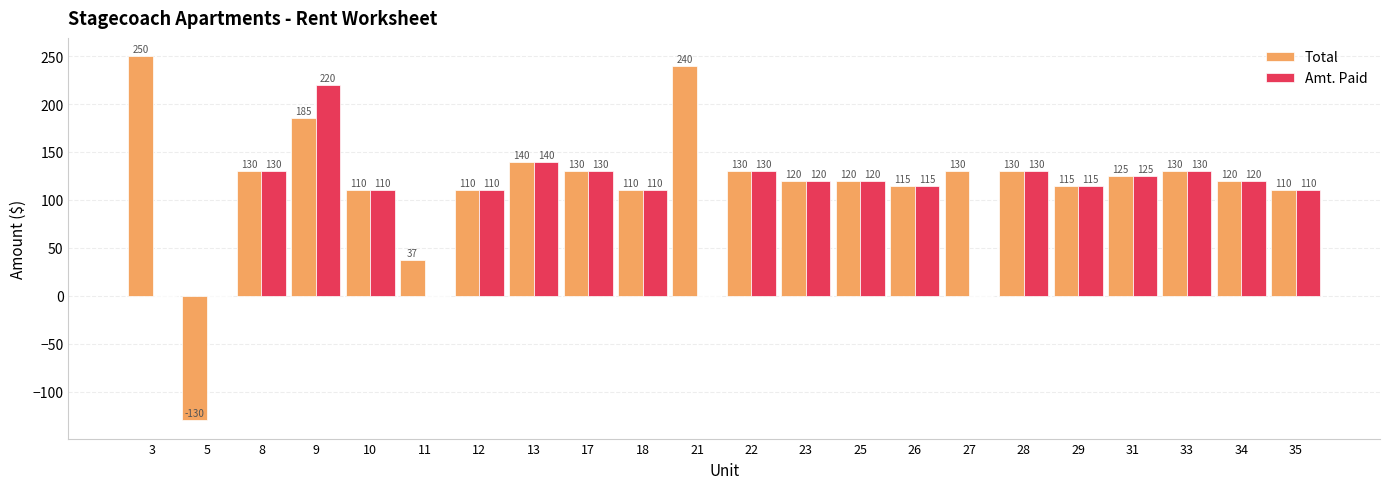

At which label does Amt. Paid reach its peak?

9